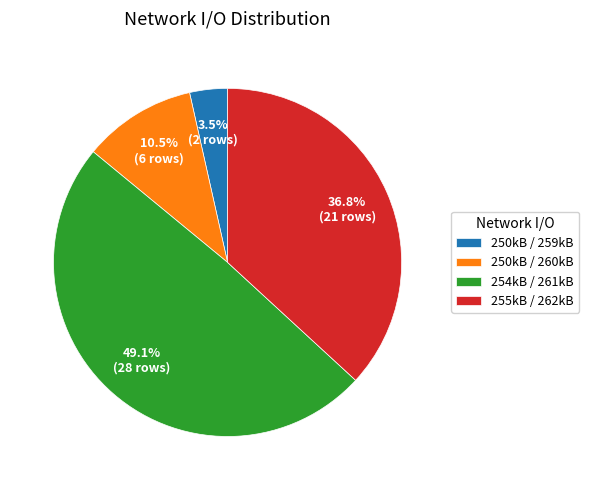

Rank the categories by value from highest to lowest.

254kB / 261kB, 255kB / 262kB, 250kB / 260kB, 250kB / 259kB